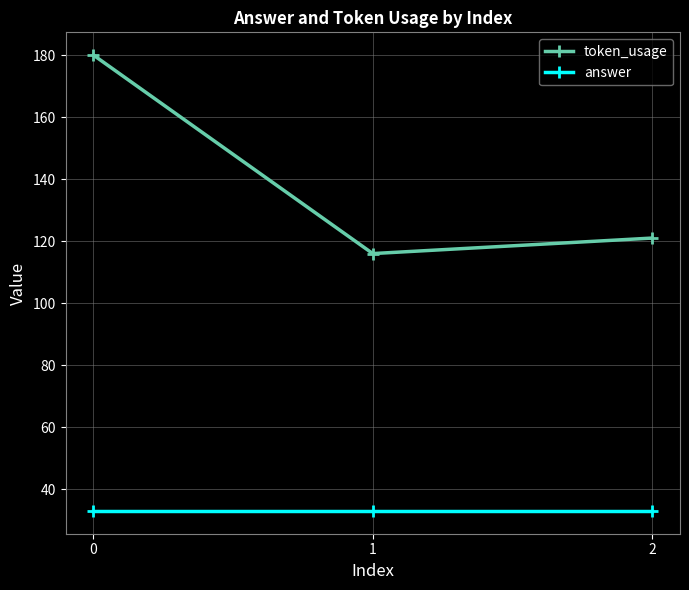

What value does the token_usage series have at 1?

116